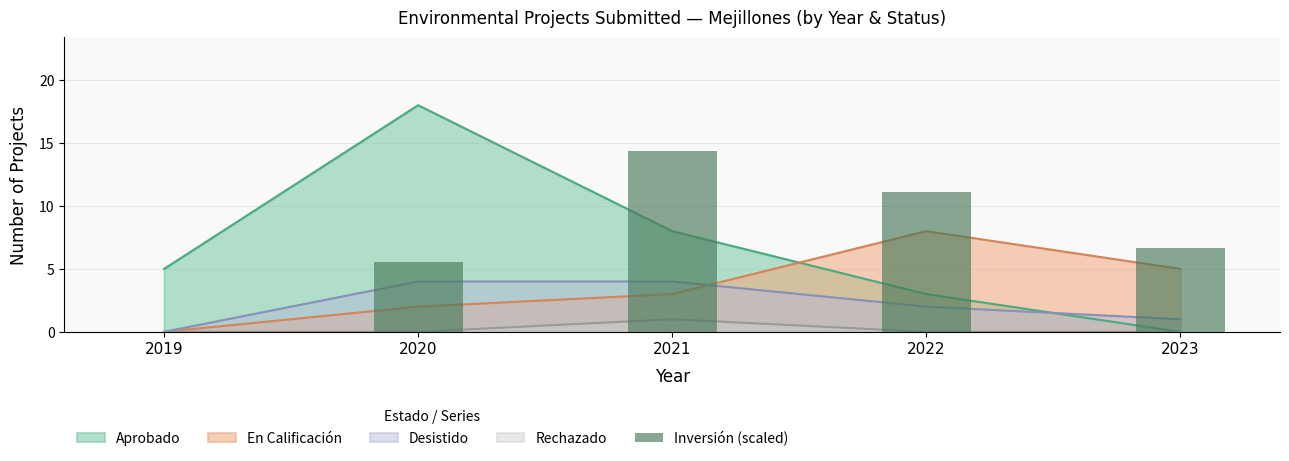

Reading right to left, extract all data points from this chart.

6.7	11.1	14.4	5.5	0.0